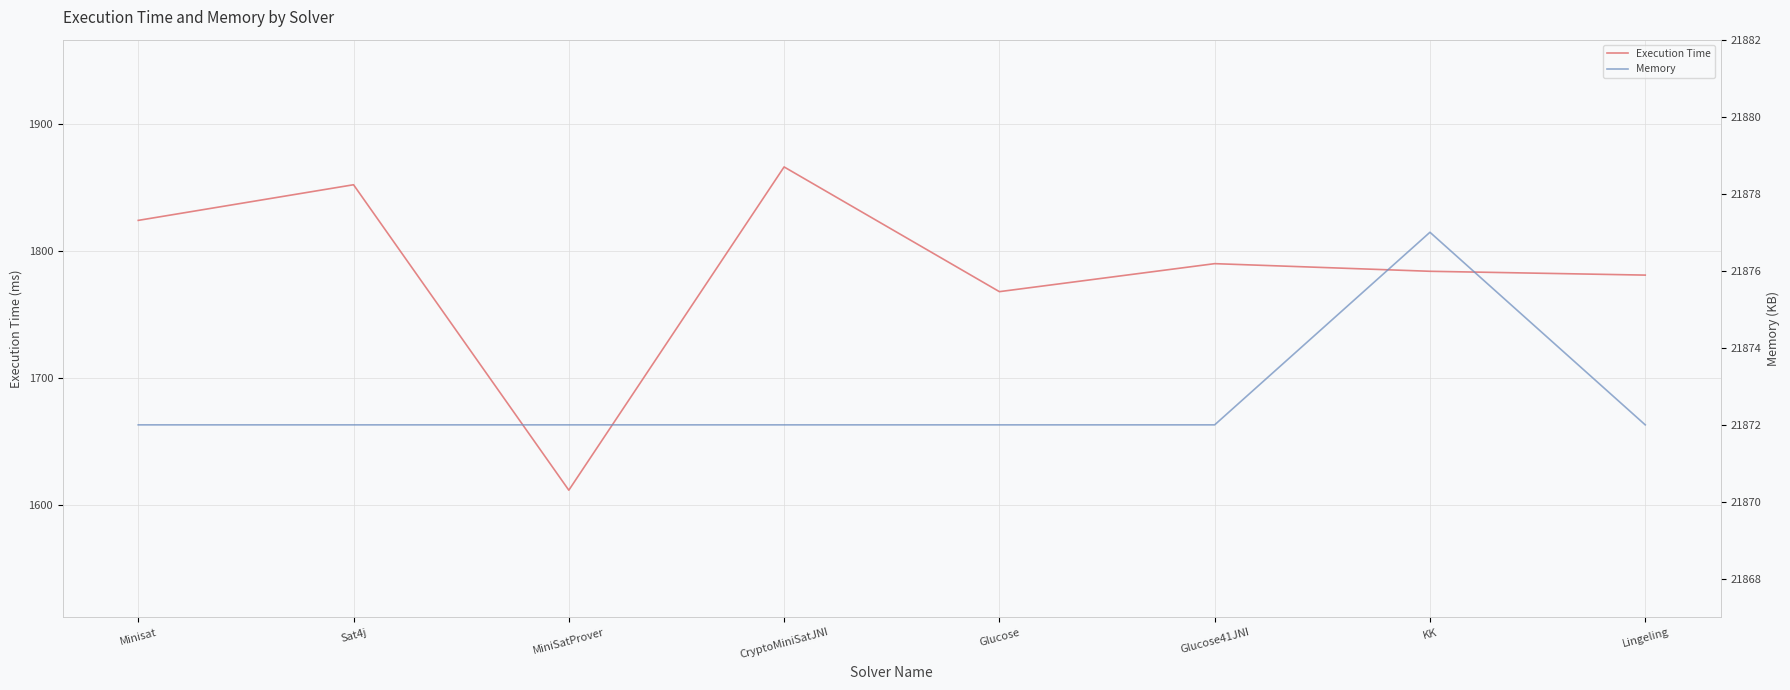

Which category has the highest value in the Memory series?

KK